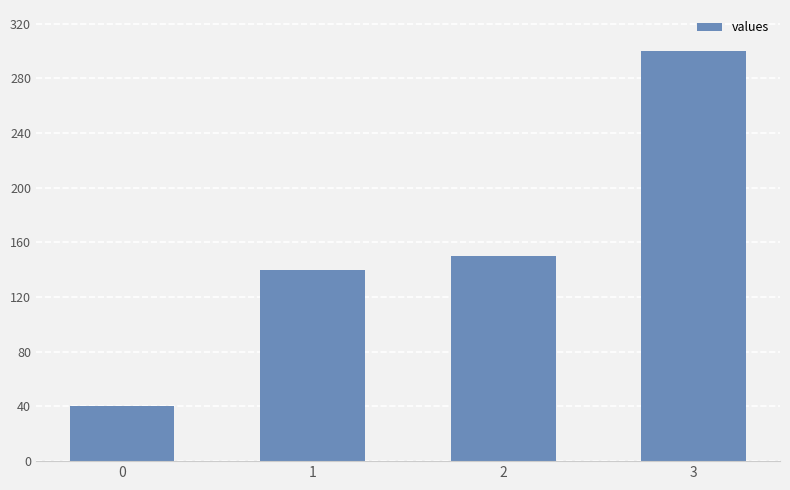

What is the difference between the maximum and minimum values?

260